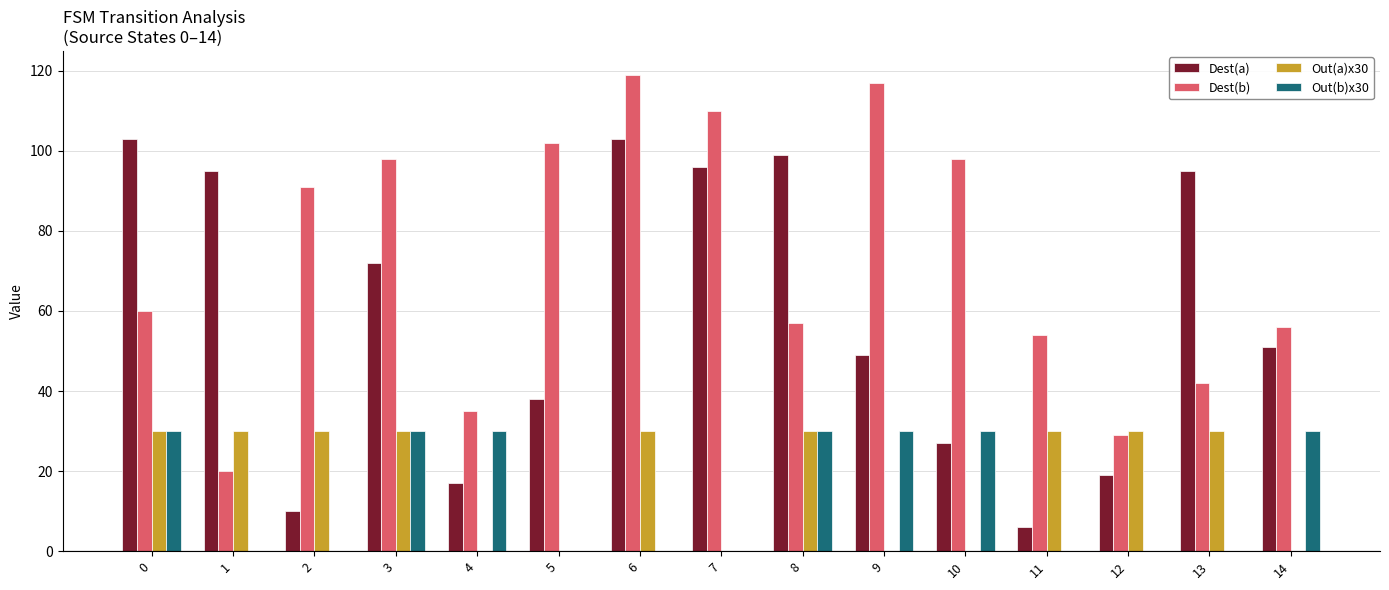

Is the value of Dest(b) at 4 greater than the value of Out(a)x30 at 7?

Yes